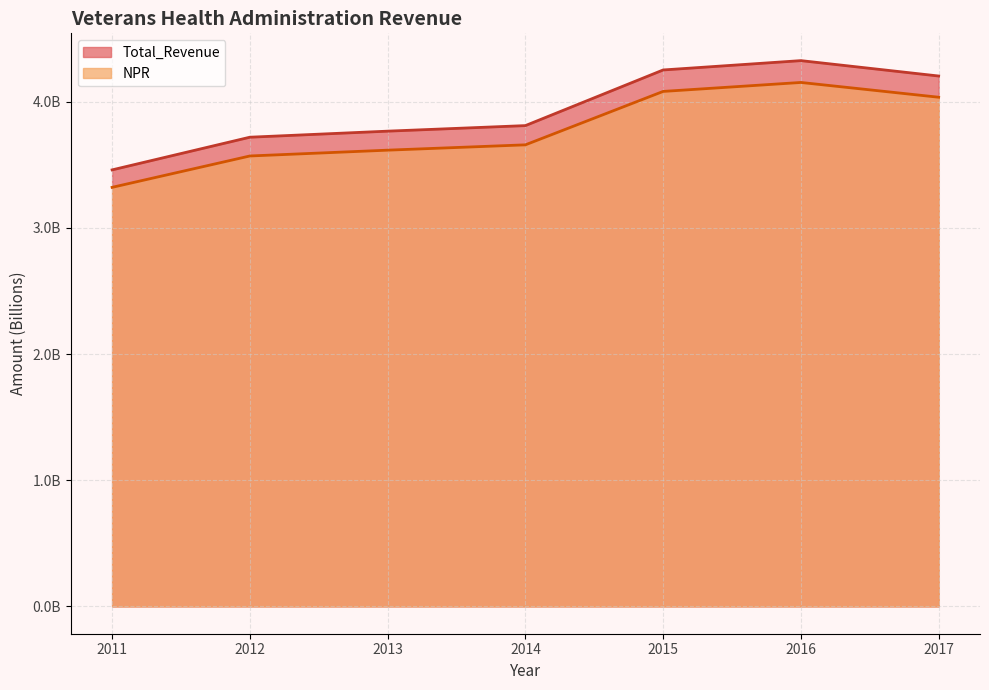

Read the NPR value at 2011.

3.3